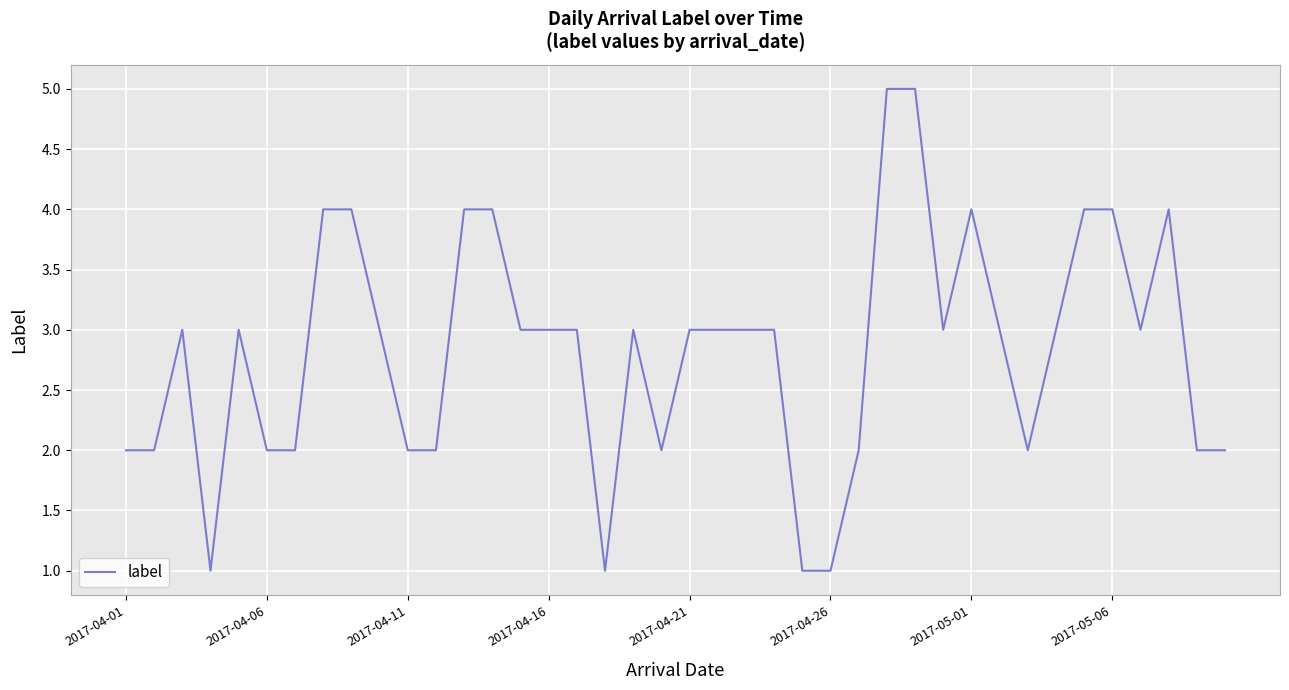

Is this an area chart (filled region under the line)?

No